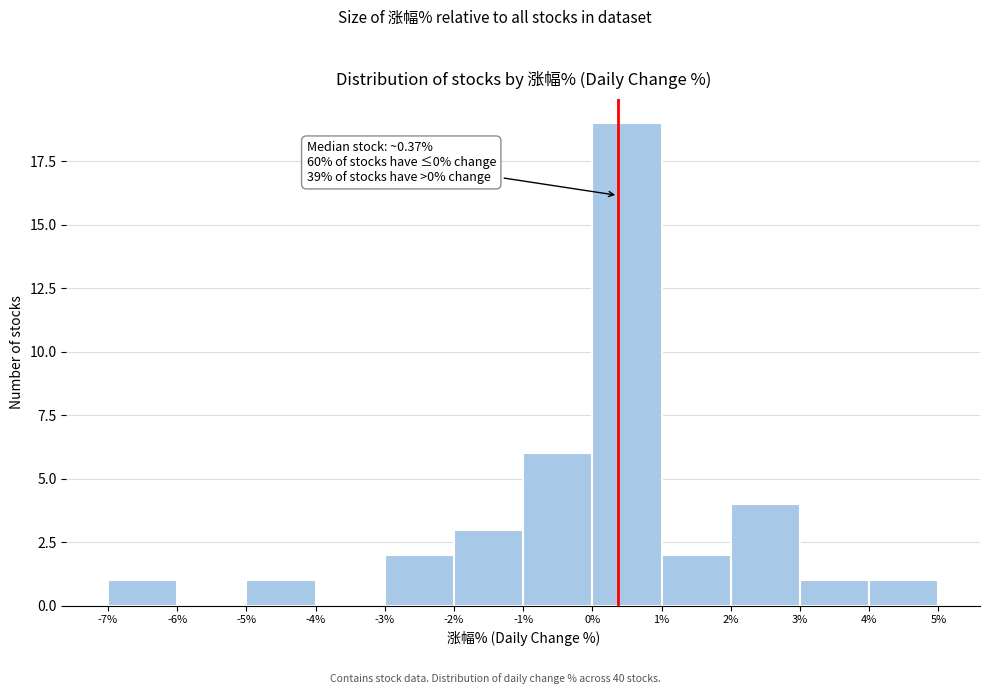

Over which range of the x-axis is the bar tallest?

0% to 1%